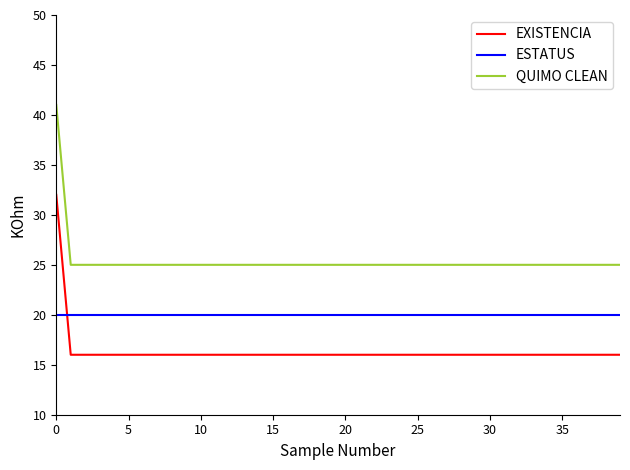

What is the maximum value for ESTATUS?

20